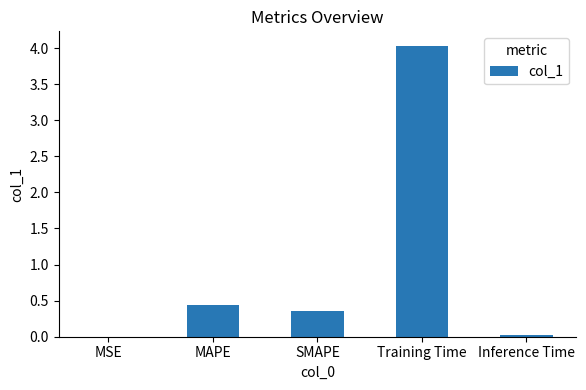

What value does the data have at SMAPE?

0.4